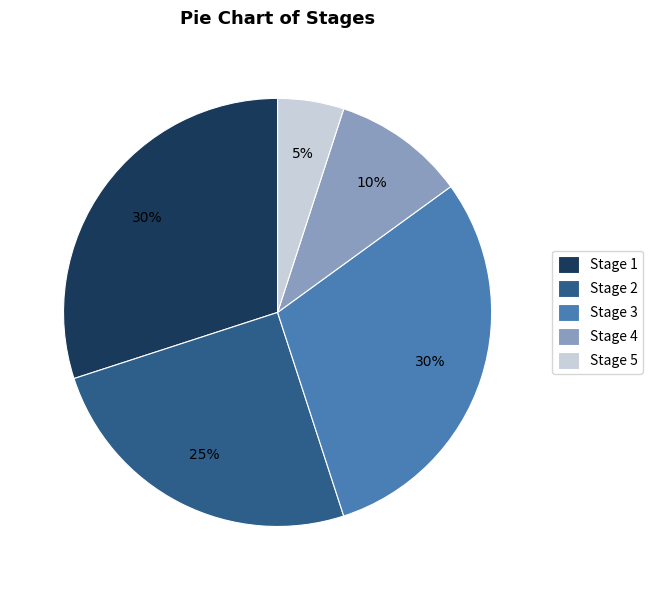

To the nearest percent, what is the average slice percentage?

20%